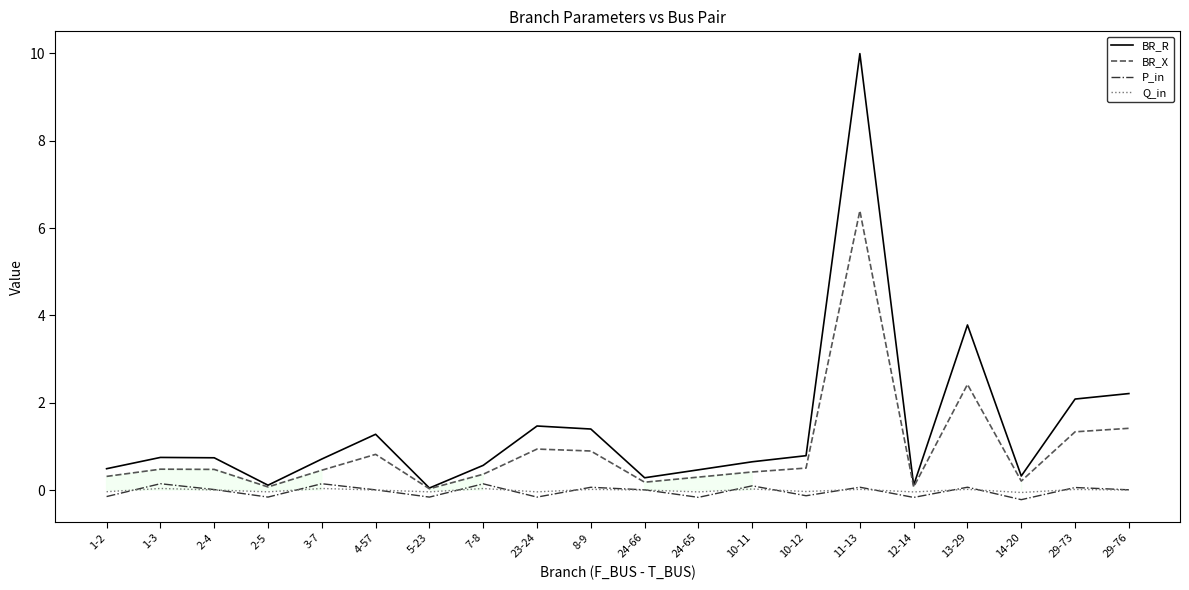

Count the number of categories in the chart.

20